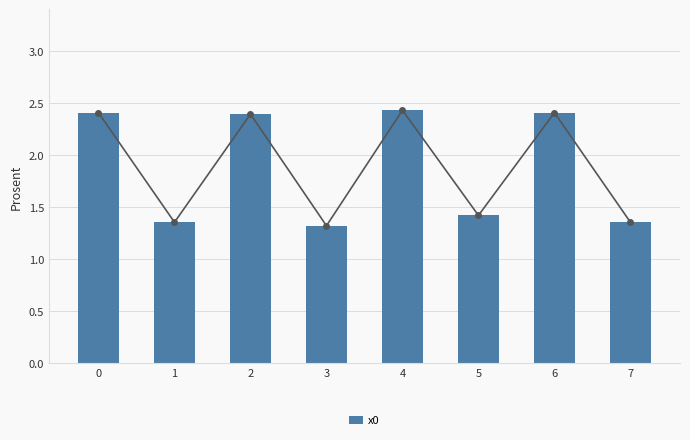

The chart shows a value of 2.5 at 5. True or false?

False